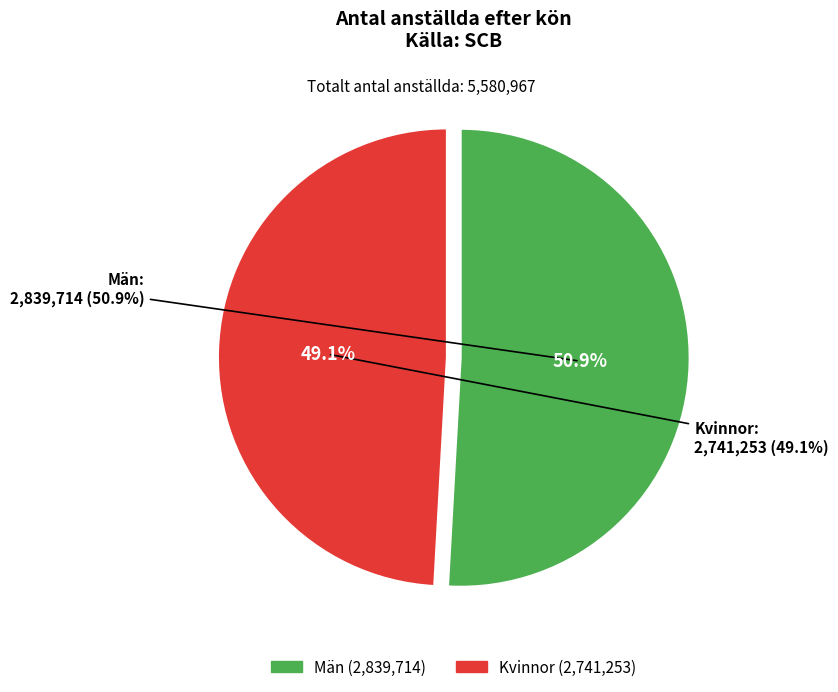

The Kvinnor slice represents 36% of the pie. True or false?

False